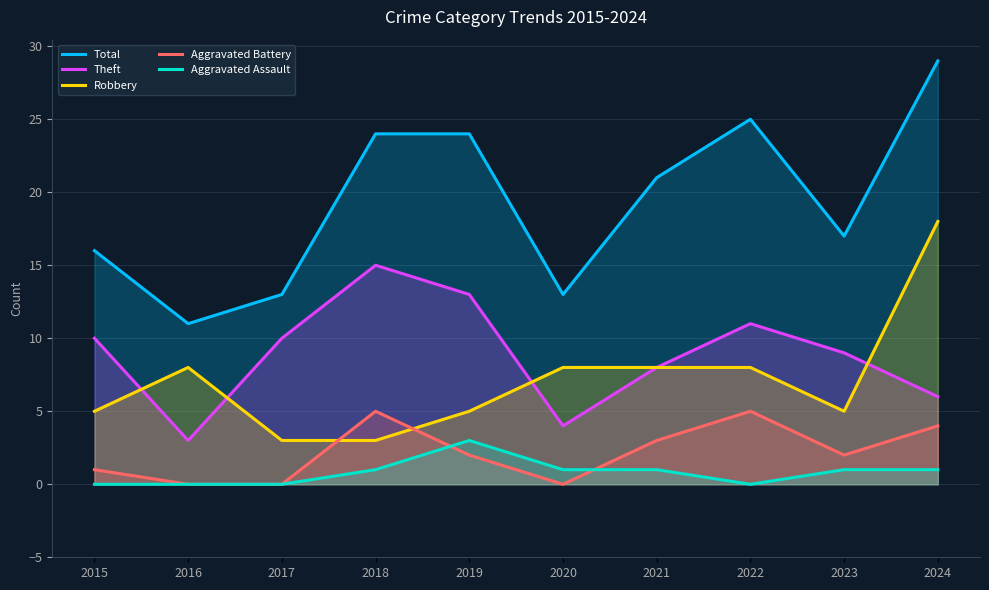

At which category is the sum across all series the highest?

2024